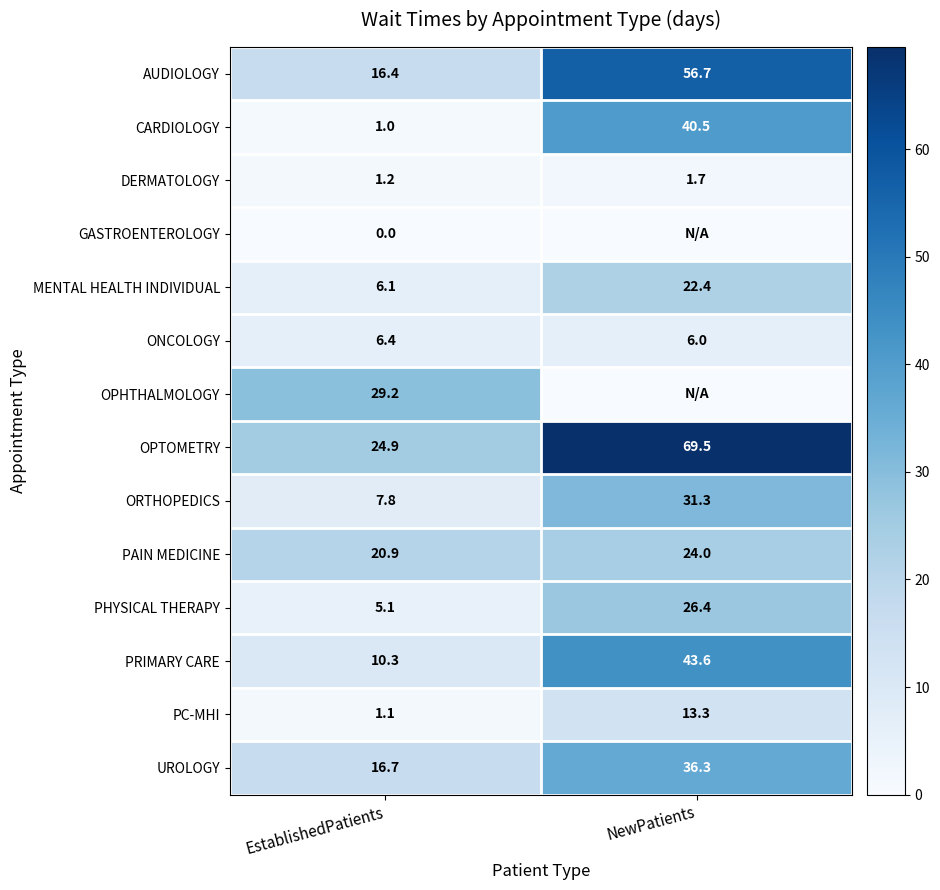

At which category is the sum across all series the highest?

NewPatients